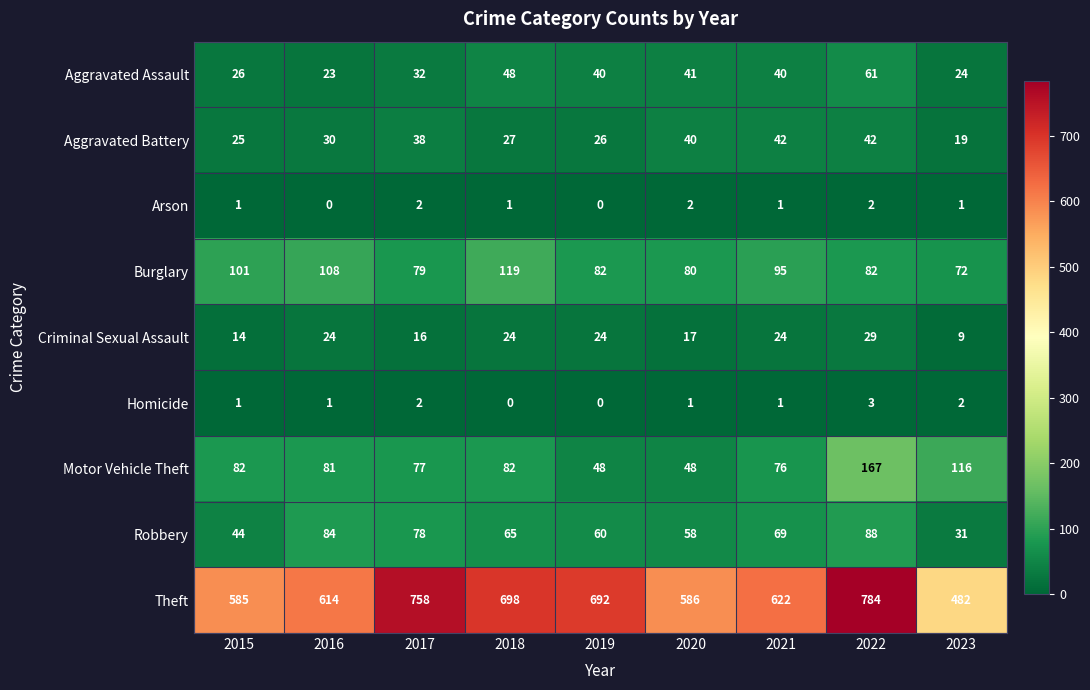

The Burglary series shows 42 at 2015. True or false?

False